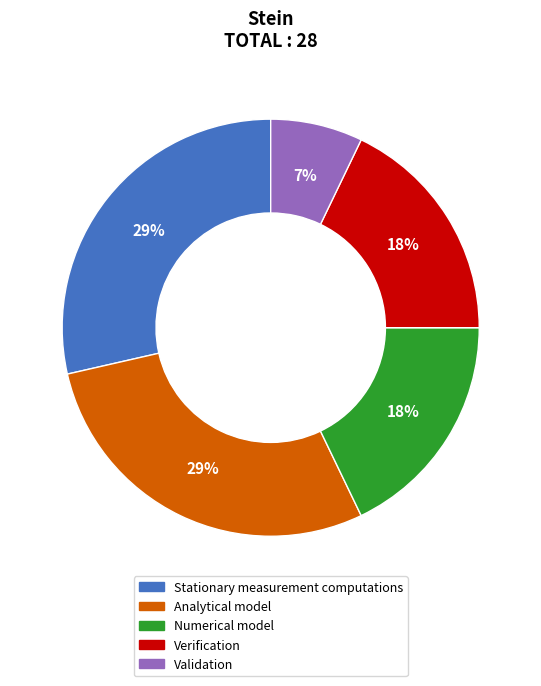

Is there a majority slice in this chart?

No